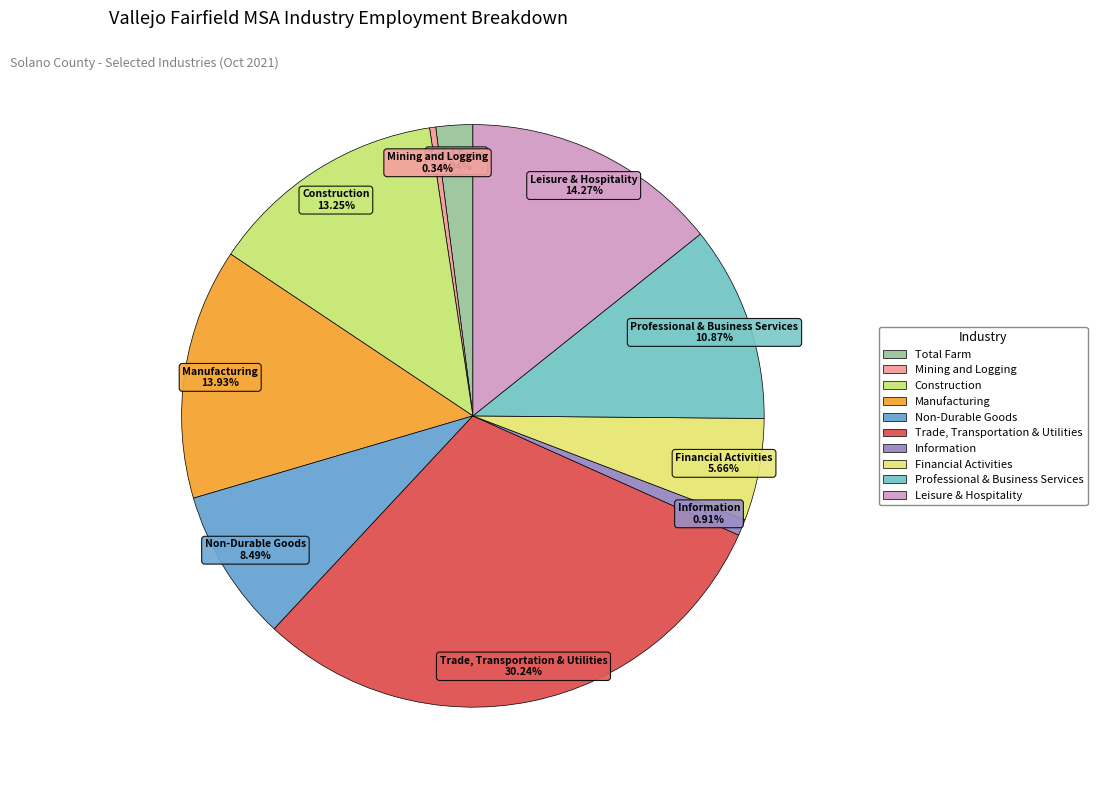

Which category has the smallest portion of the pie?

Mining and Logging